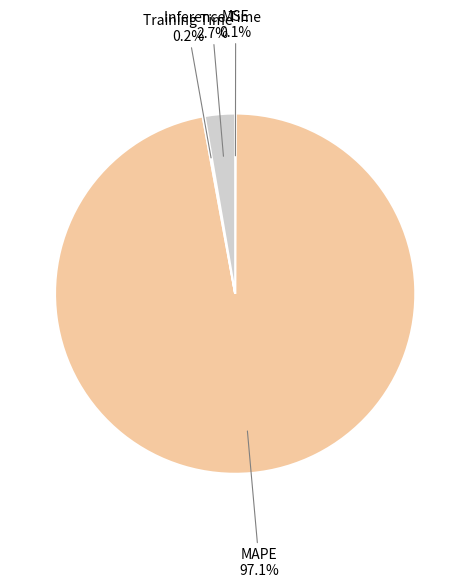

Which category has the biggest portion of the pie?

MAPE